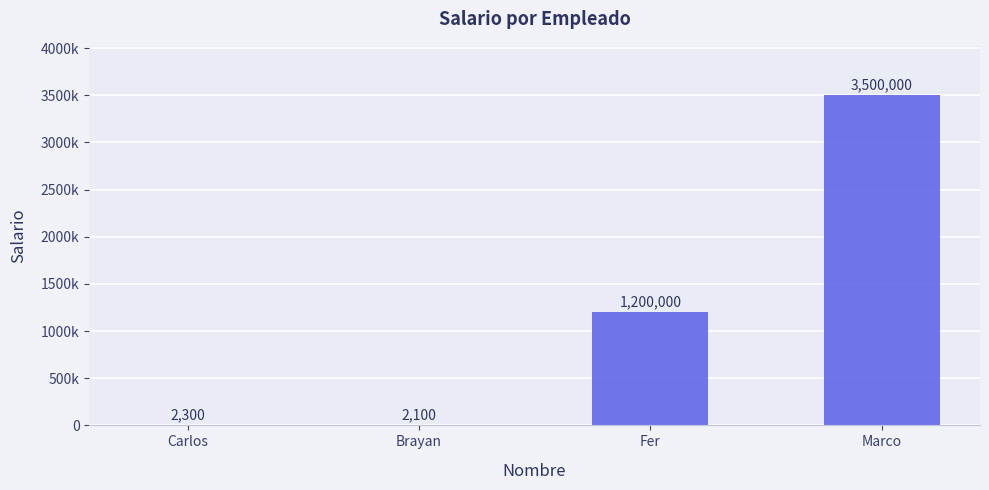

Reading right to left, transcribe all the data shown in this chart.

Marco=3500000	Fer=1200000	Brayan=2100	Carlos=2300